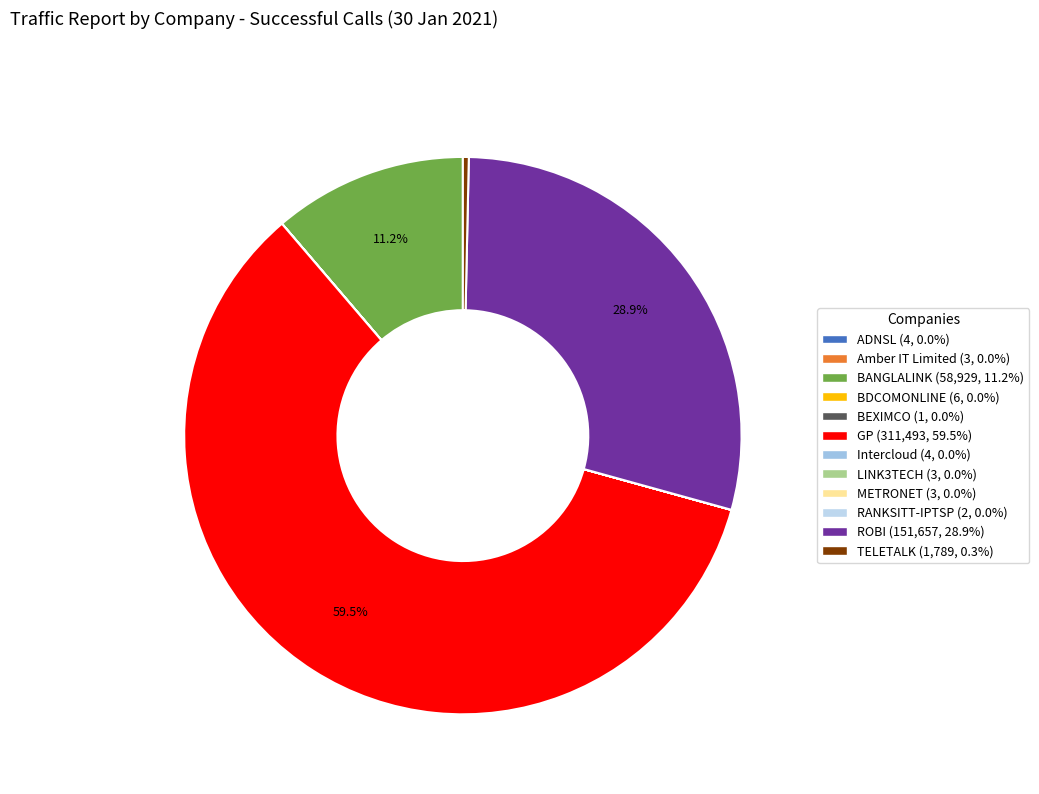

Count the number of slices in the pie.

12